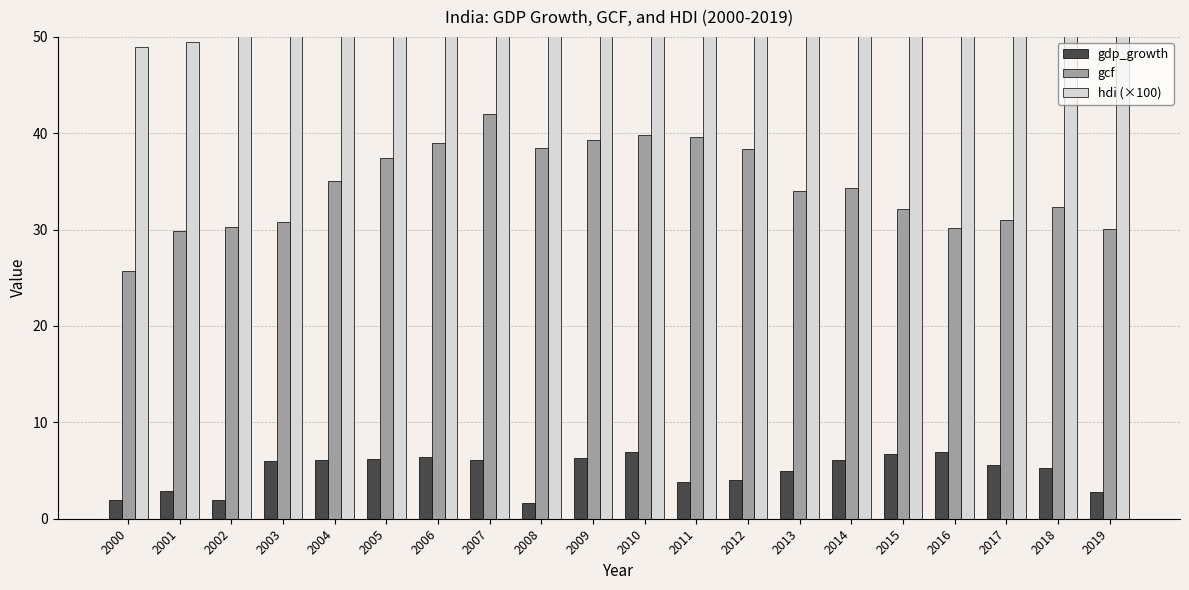

What are all the series names shown in the legend?

gdp_growth, gcf, hdi (×100)